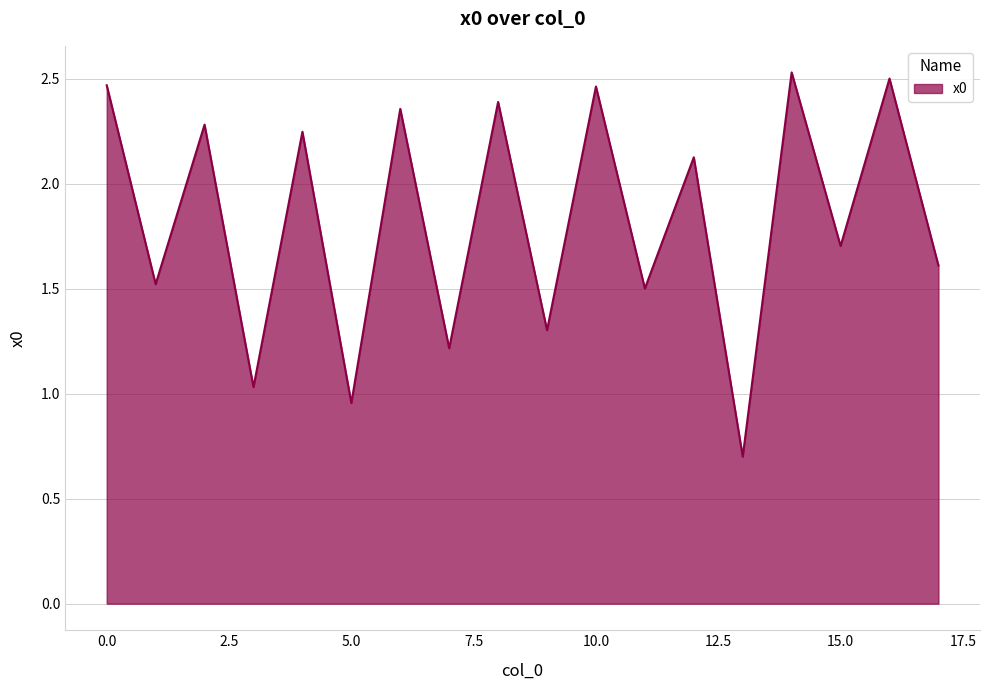

What is the difference between the maximum and minimum values?

1.8